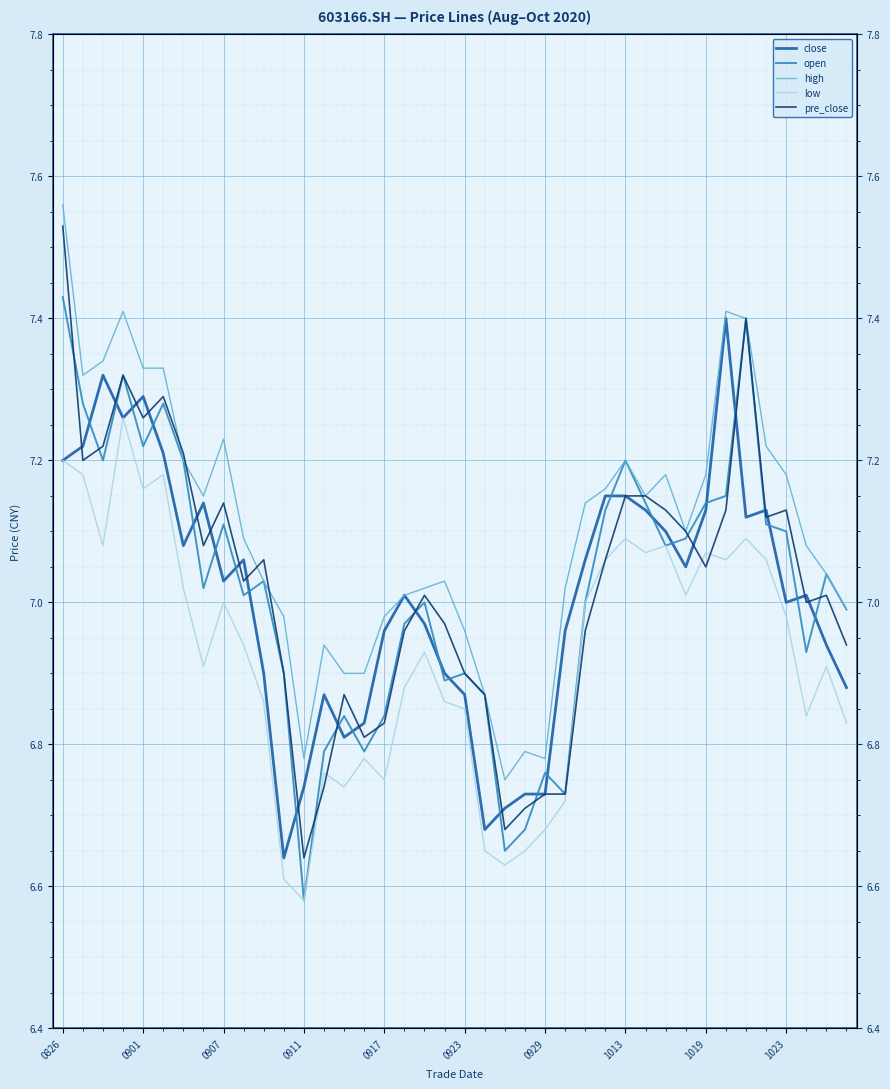

Which series has the widest spread of values?

pre_close